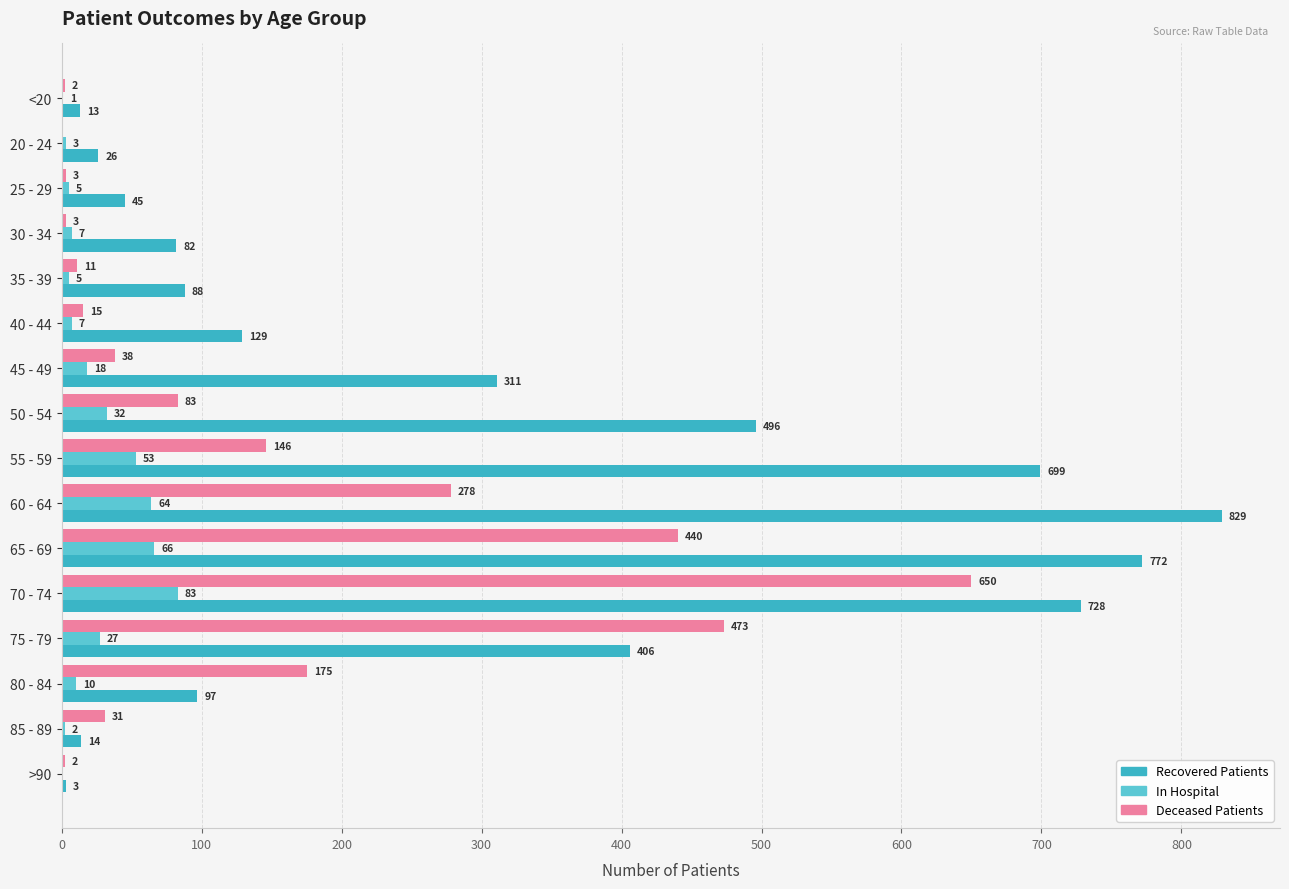

What is the maximum value shown in the chart?

829